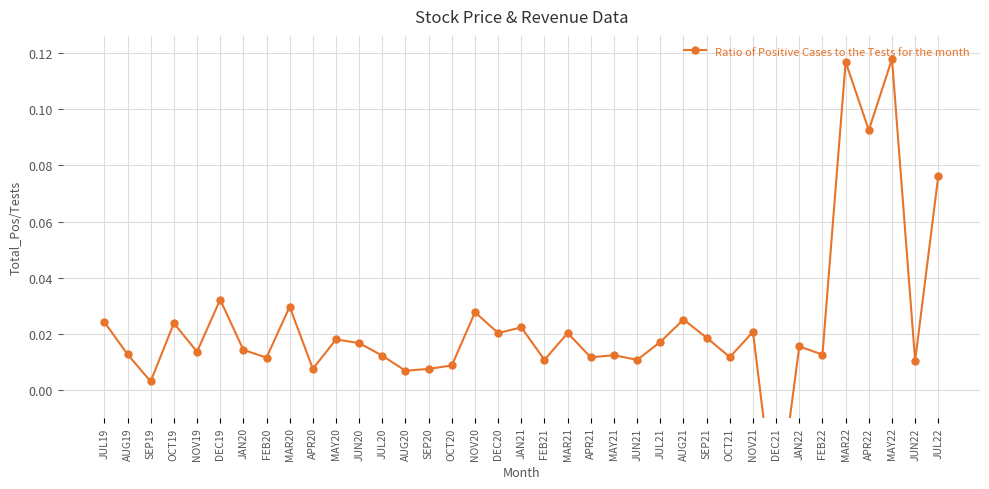

Rank the categories by value from highest to lowest.

MAY22, MAR22, APR22, JUL22, DEC19, MAR20, NOV20, AUG21, JUL19, OCT19, JAN21, NOV21, DEC20, MAR21, SEP21, MAY20, JUL21, JUN20, JAN22, JAN20, NOV19, AUG19, FEB22, MAY21, JUL20, OCT21, APR21, FEB20, FEB21, JUN21, JUN22, OCT20, APR20, SEP20, AUG20, SEP19, DEC21